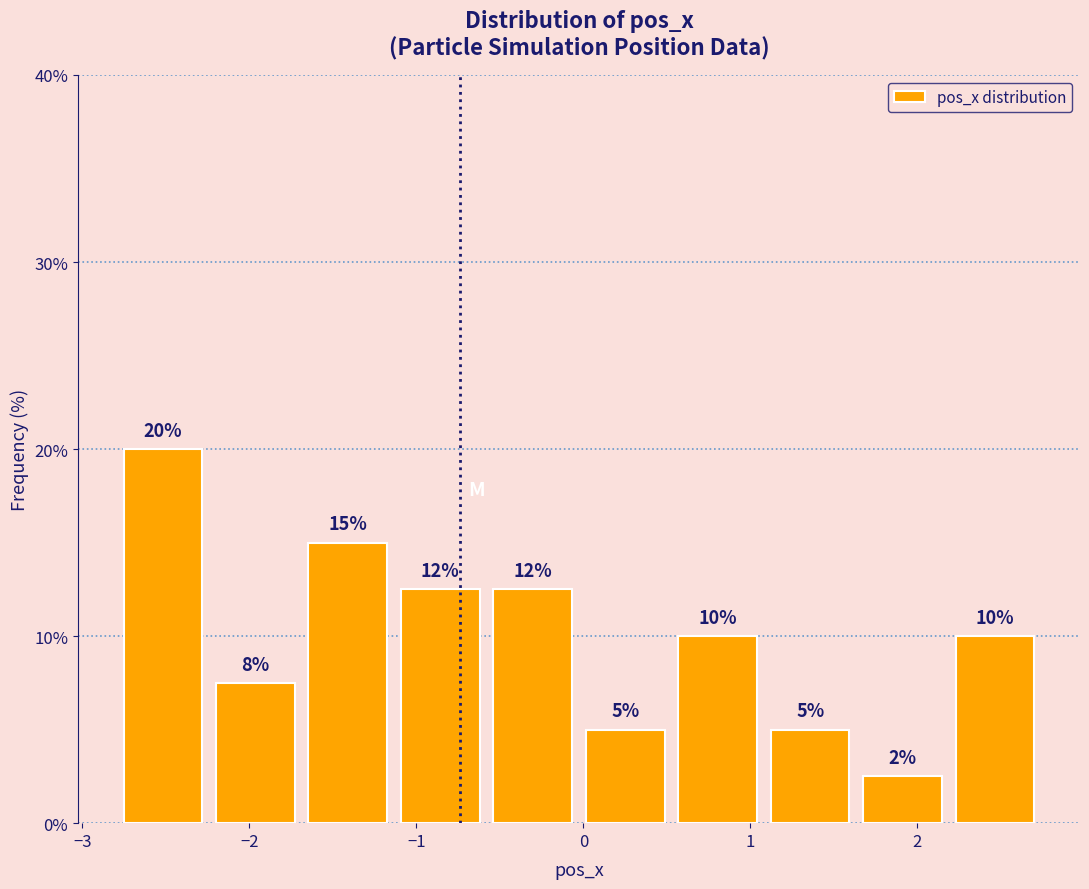

Which range on the x-axis has the tallest bar?

-2.8 to -2.2